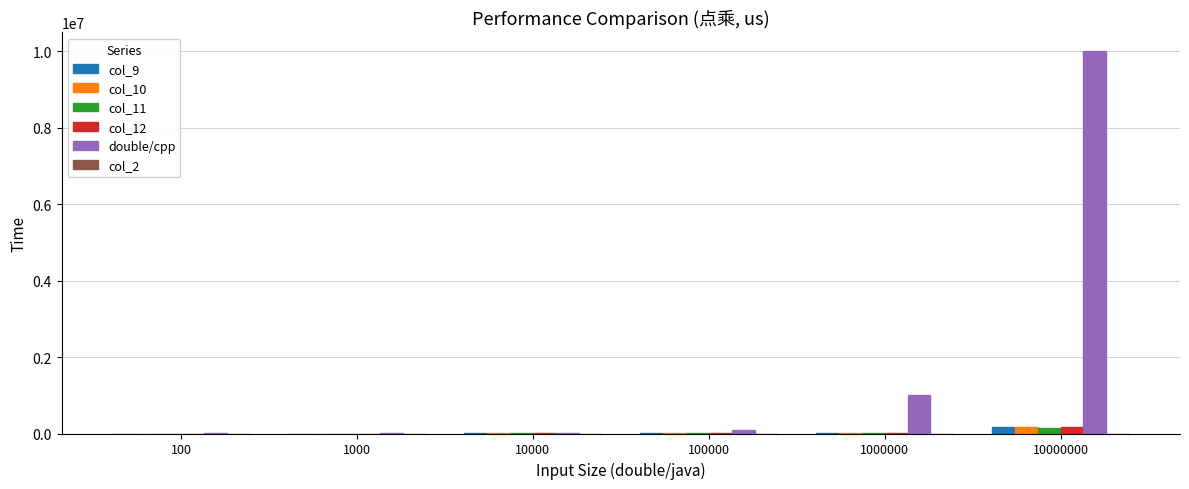

What is the sum of all col_9 values?

176668.0